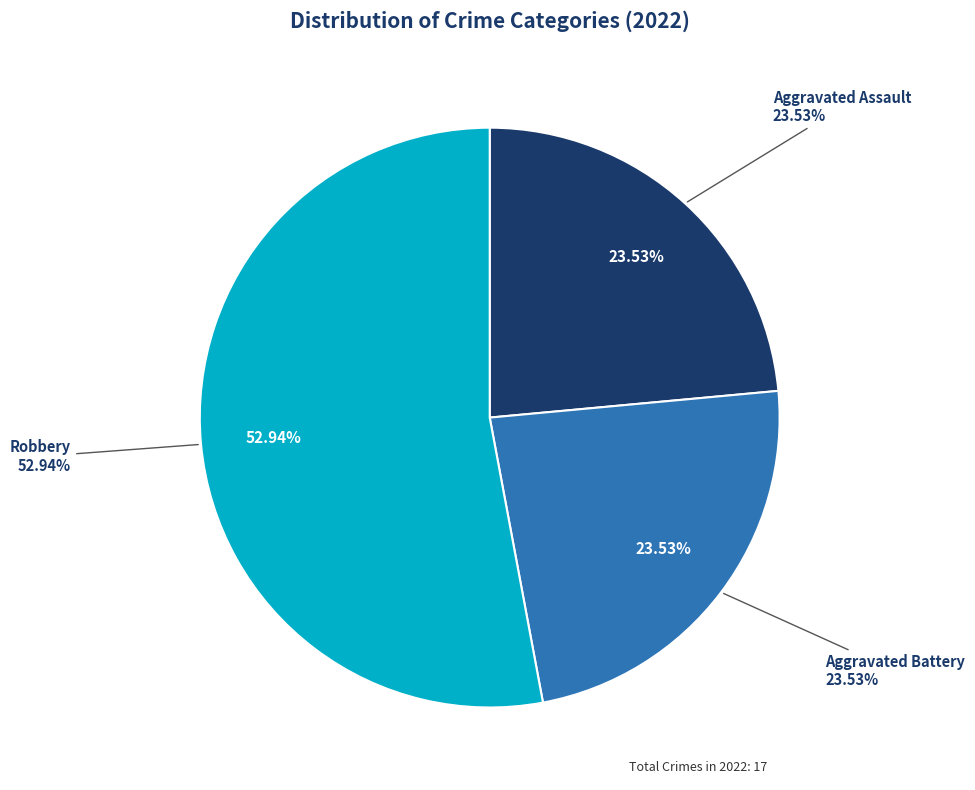

Between Criminal Sexual Assault and Robbery, which is larger?

Robbery